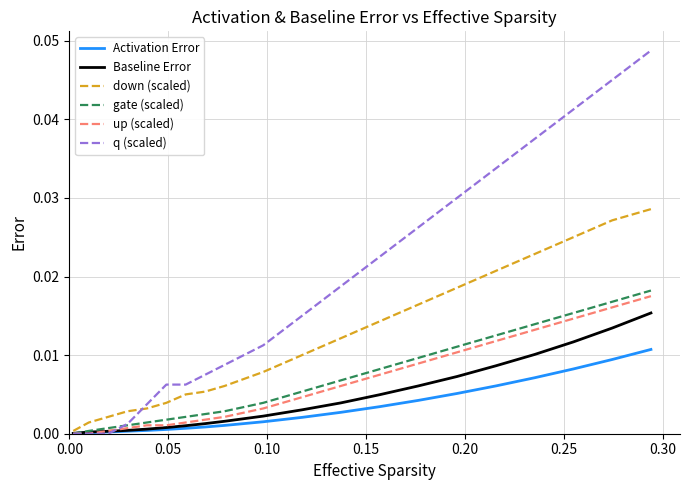

Which series has the widest spread of values?

q (scaled)